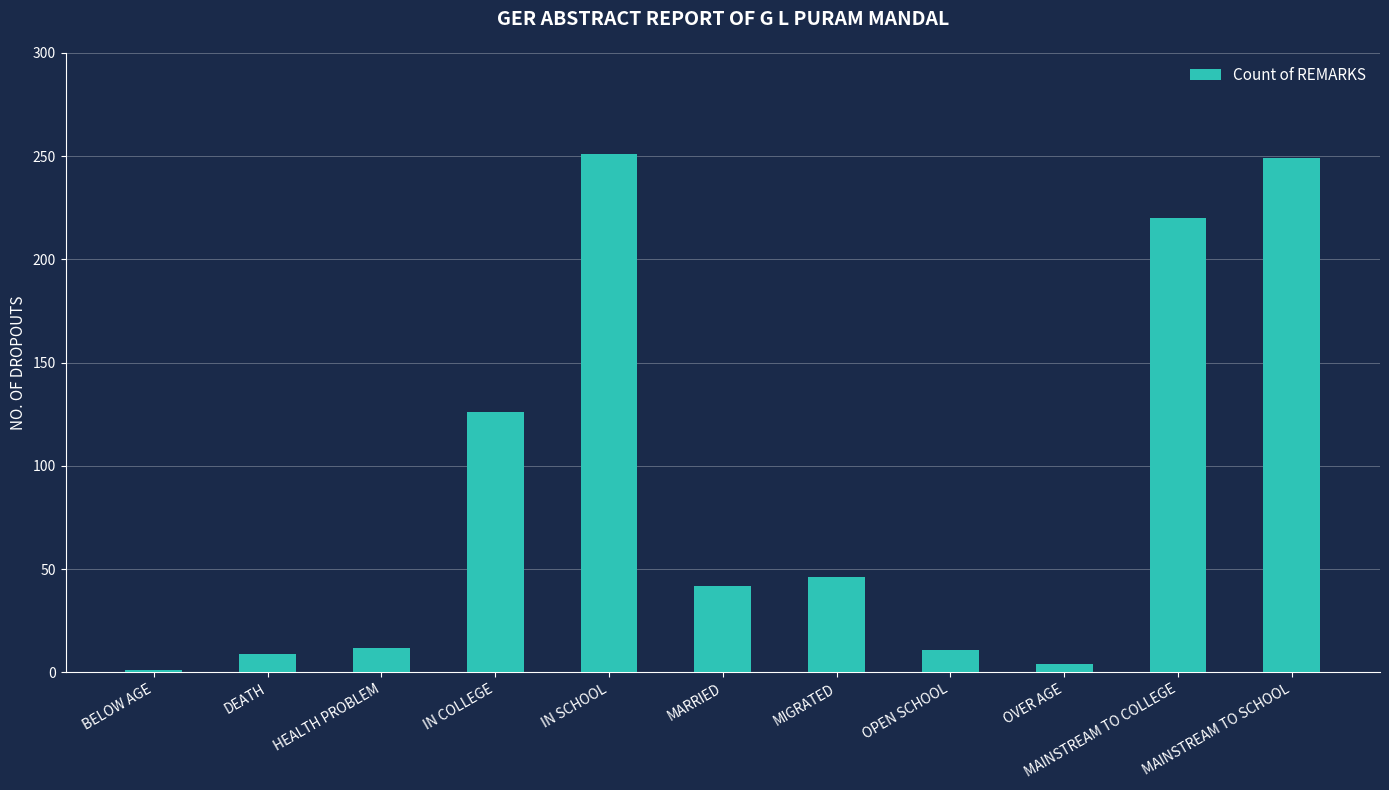

Between IN SCHOOL and DEATH, which is larger?

IN SCHOOL